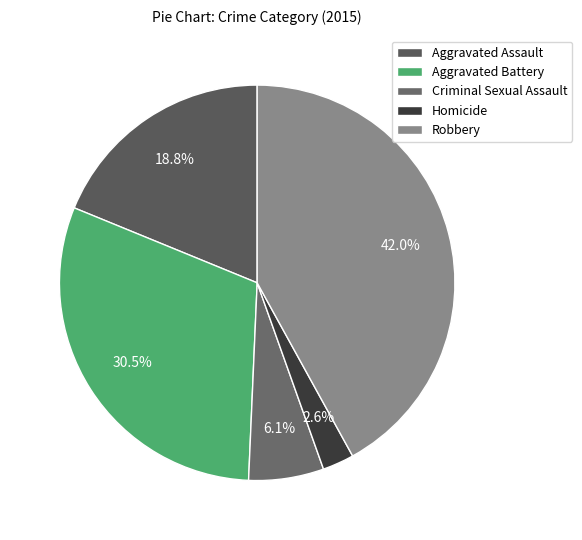

To the nearest percent, what portion does Criminal Sexual Assault represent?

6%